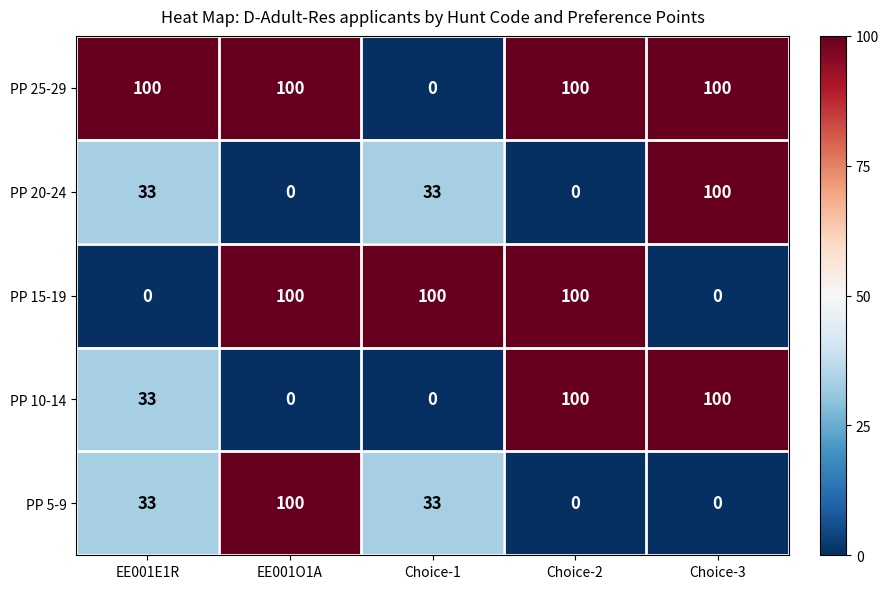

Which category has the lowest value in the PP 25-29 series?

Choice-1